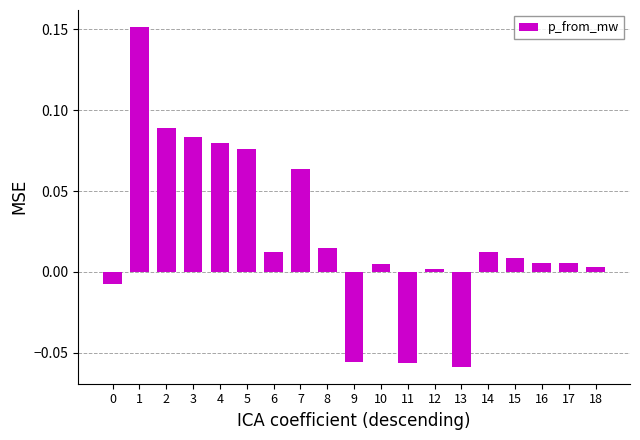

The chart shows a value of 0.0 at 7. True or false?

False